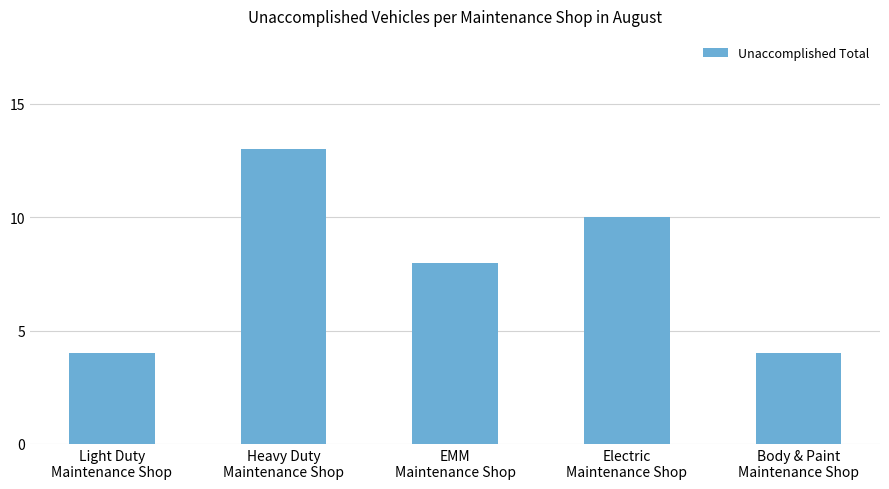

How many series are shown in this chart?

1